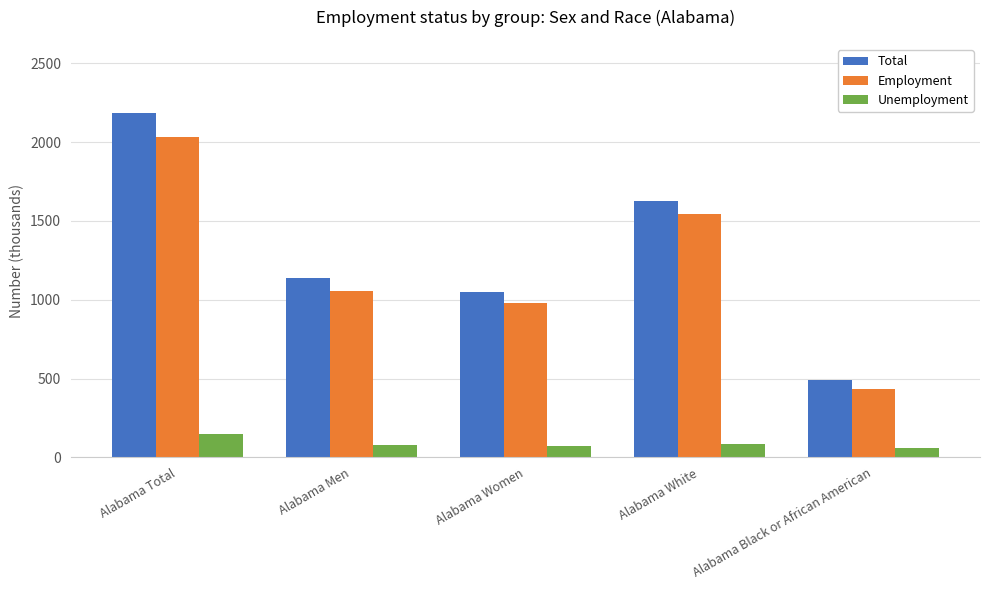

What position from the left is Alabama Women?

3